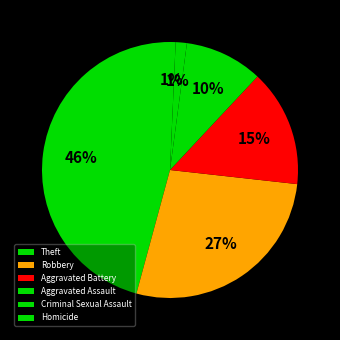

Is there a majority slice in this chart?

No